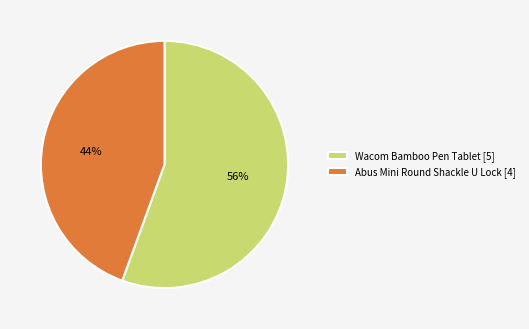

Which has a higher value, Wacom Bamboo Pen Tablet [5] or Abus Mini Round Shackle U Lock [4]?

Wacom Bamboo Pen Tablet [5]